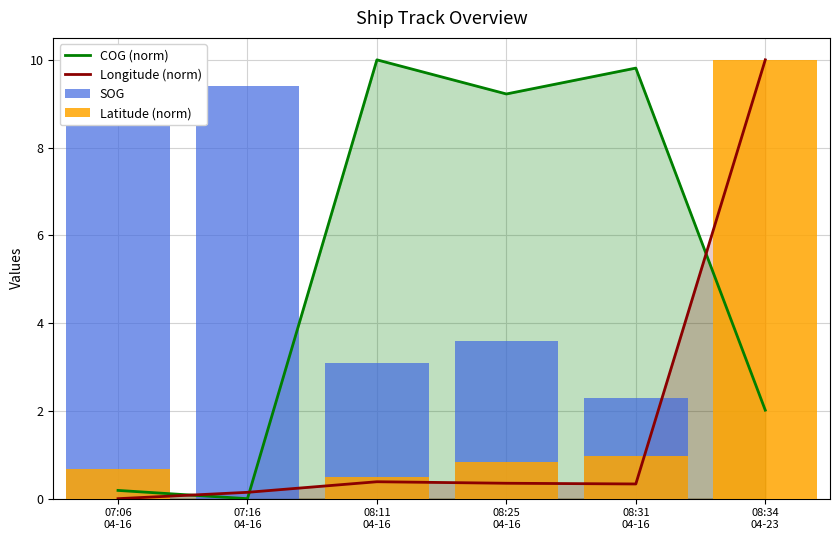

The Longitude (norm) series shows 0.0 at 07:06
04-16. True or false?

True